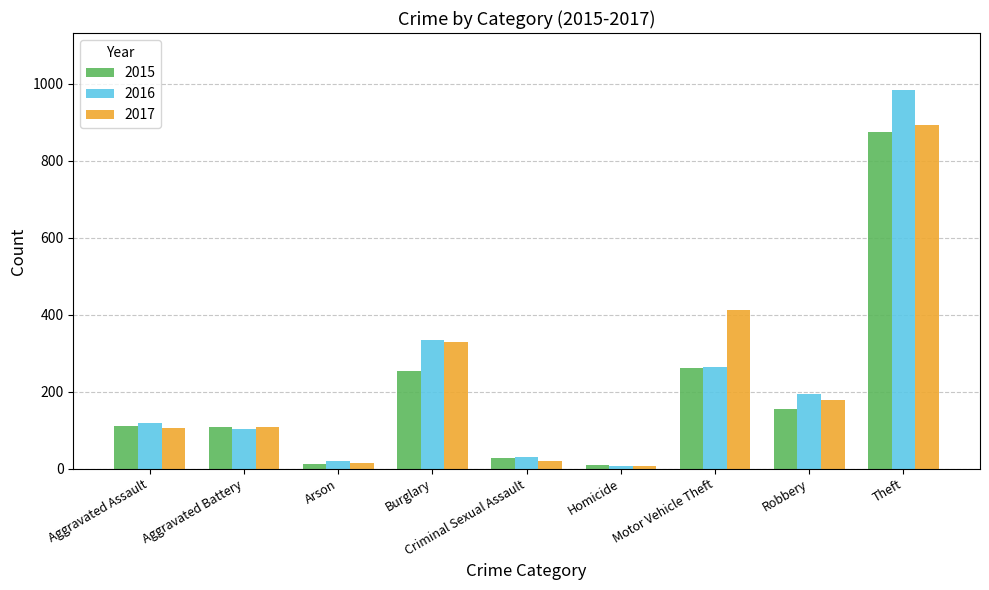

How many categories are shown in the chart?

9